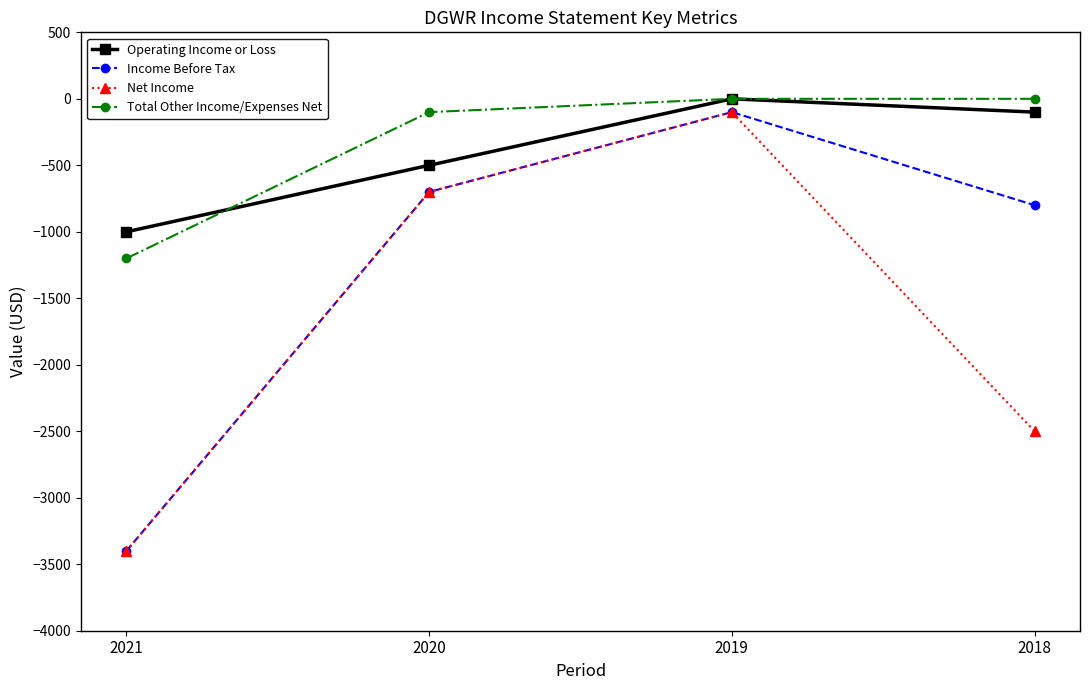

Which series has the largest total across all categories?

Total Other Income/Expenses Net